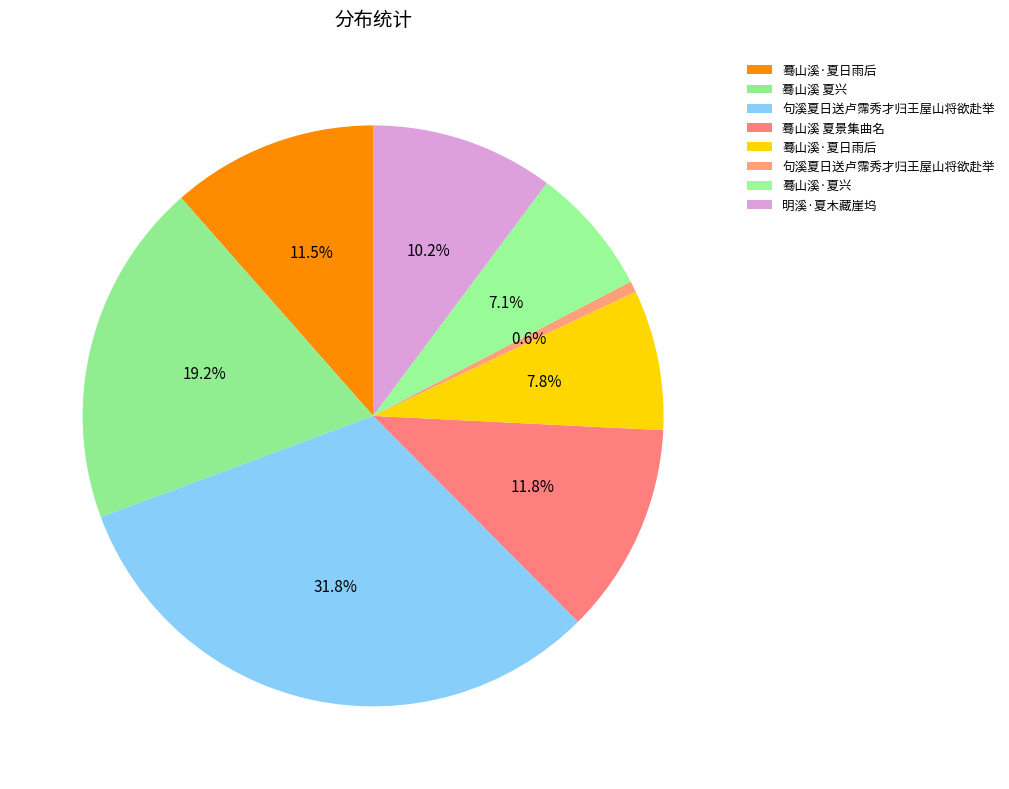

Is there a majority slice in this chart?

No